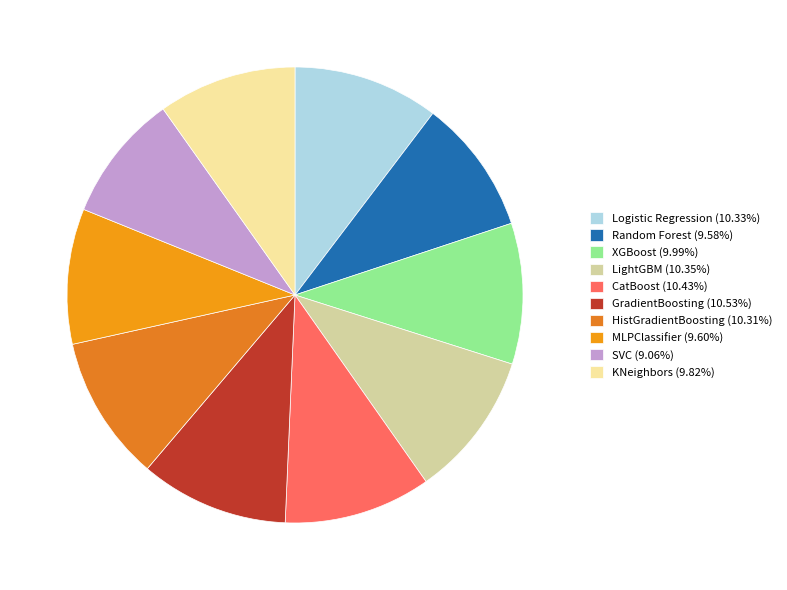

What is the largest slice in the pie chart?

GradientBoosting